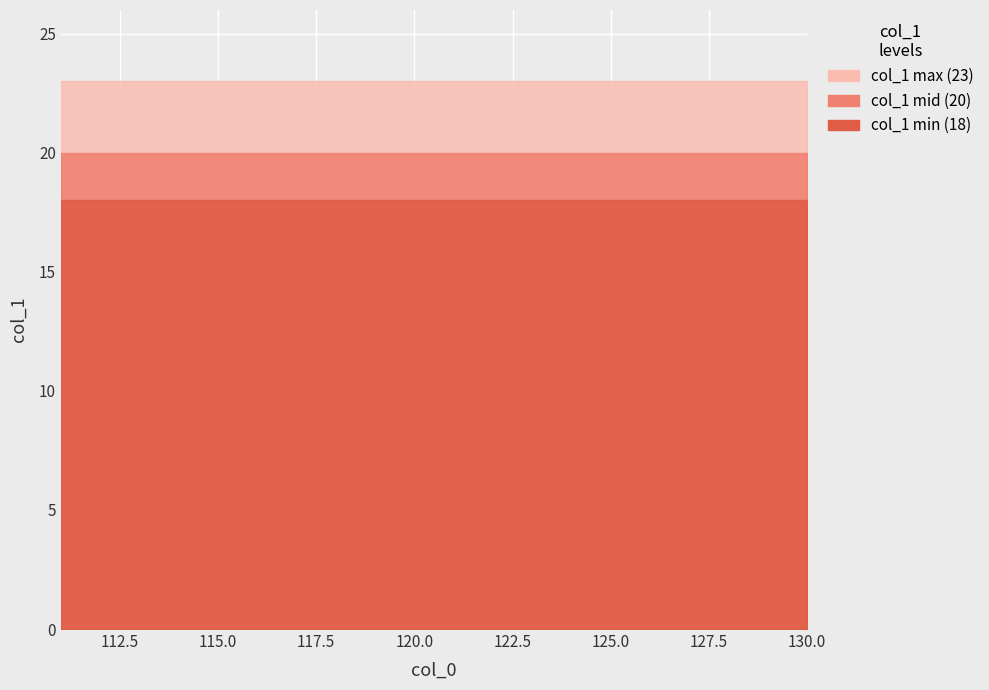

At how many categories does at least one series exceed 18?

20